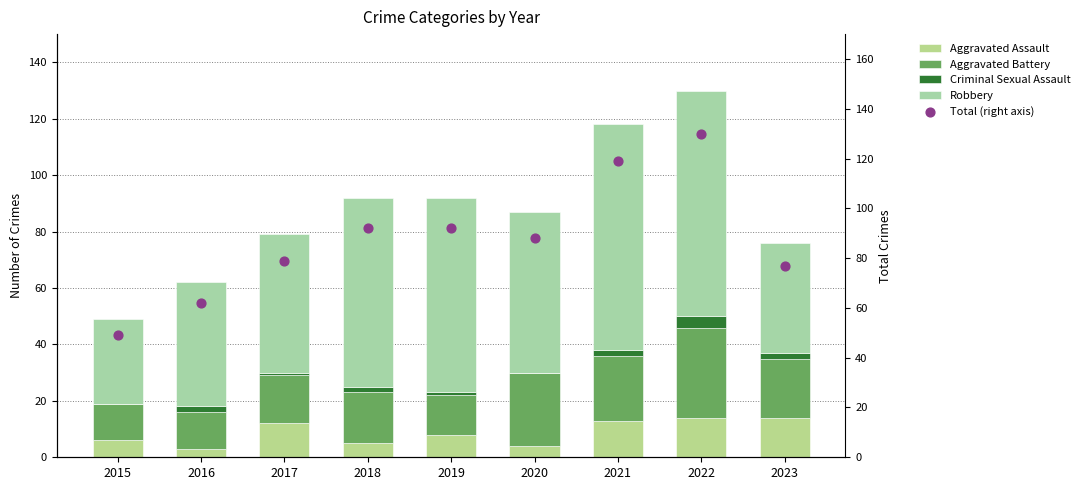

Which series reaches the minimum Y coordinate?

Criminal Sexual Assault